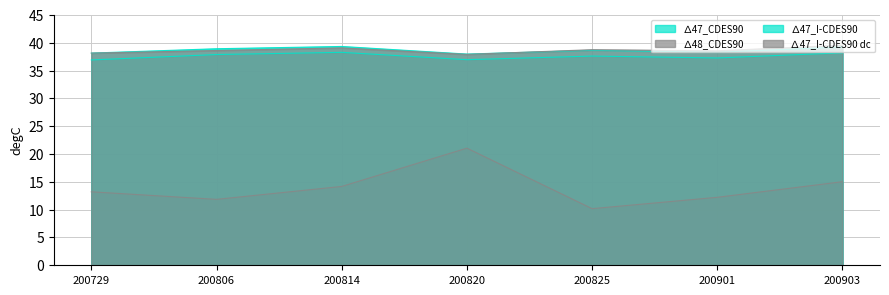

What is the difference between the second highest and minimum values in the ∆48_CDES90 series?

4.8